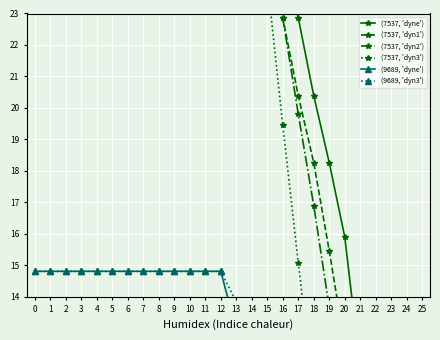

True or false: (9689, 'dyn3') and (7537, 'dyne') intersect in this chart.

False